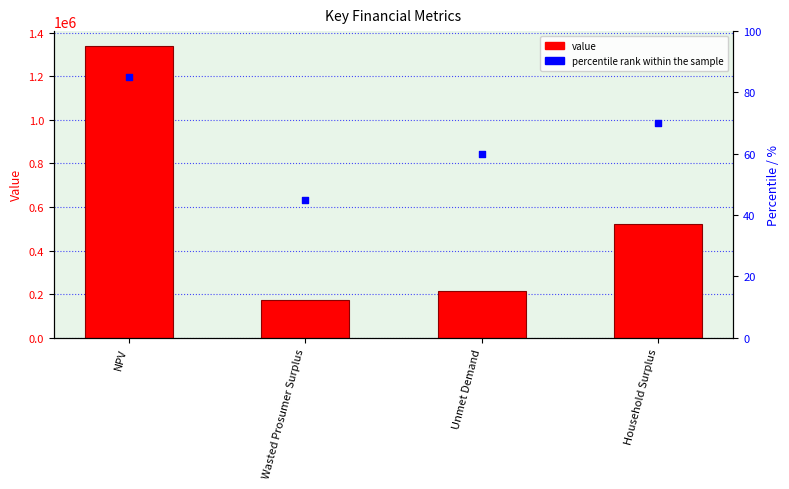

Which series reaches the minimum Y coordinate?

percentile rank within the sample